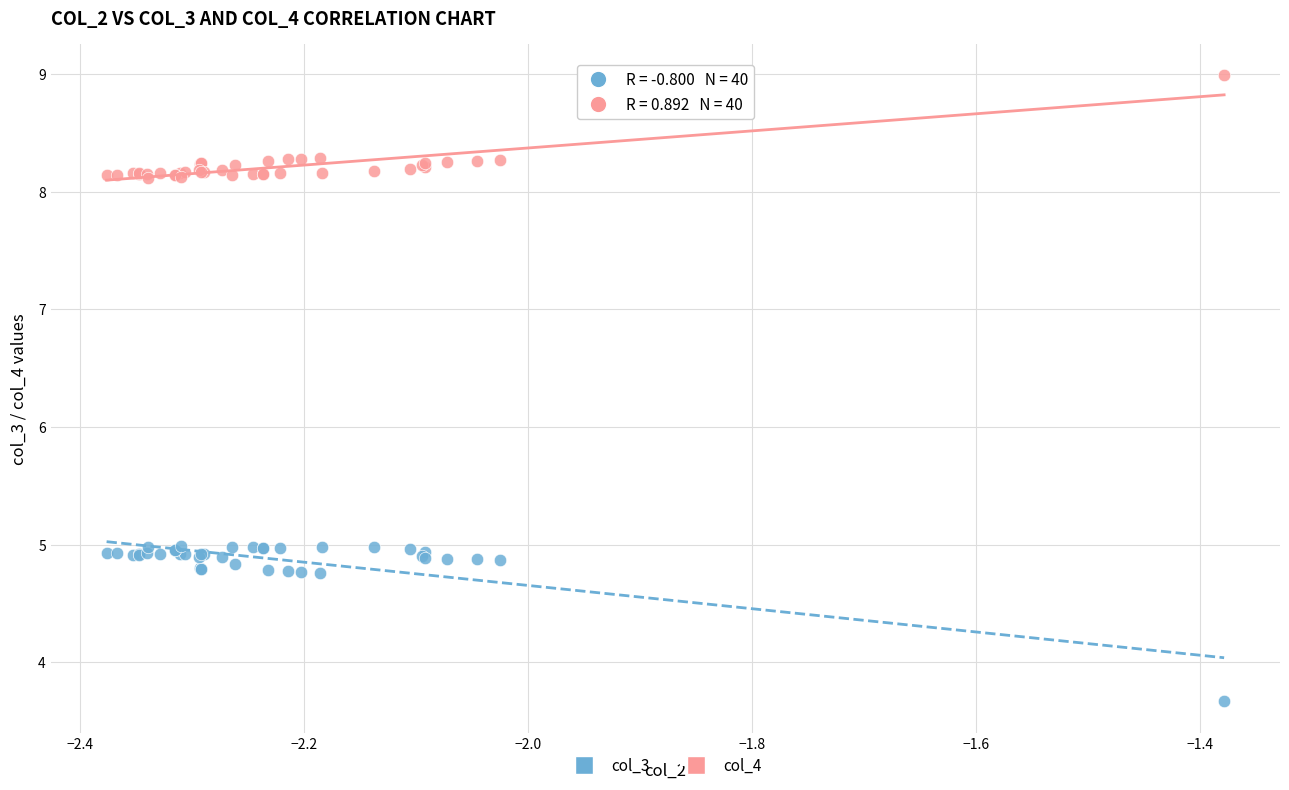

In the col_3 series, what Y value is closest to 4?

3.7